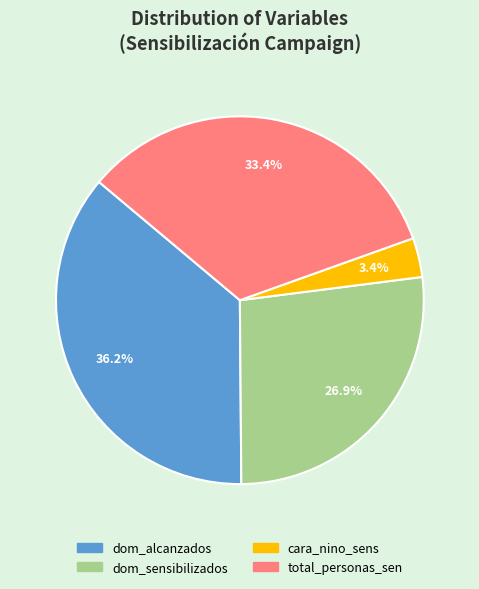

Is cara_nino_sens the majority of the pie?

No